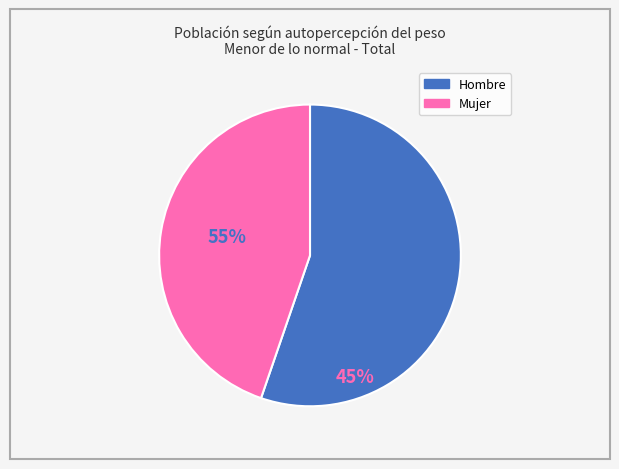

Which category has the smallest portion of the pie?

Mujer